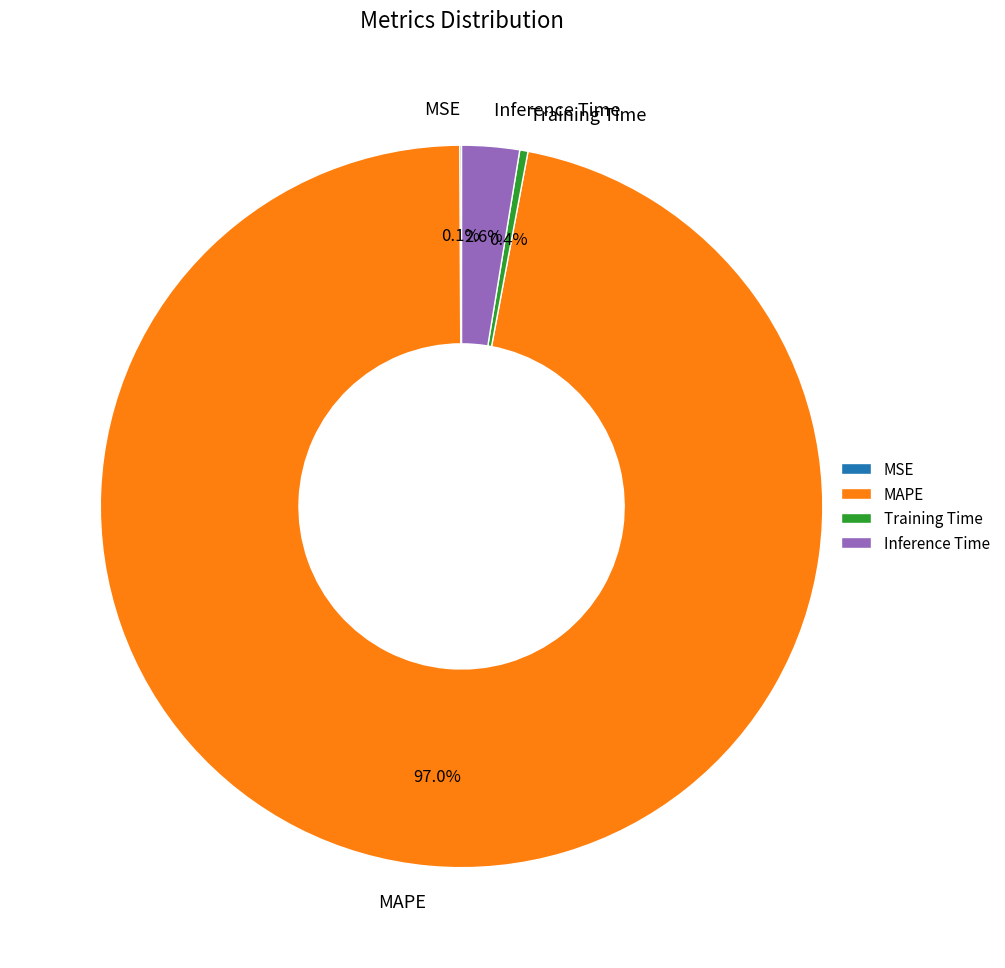

Between Inference Time and Training Time, which is larger?

Inference Time